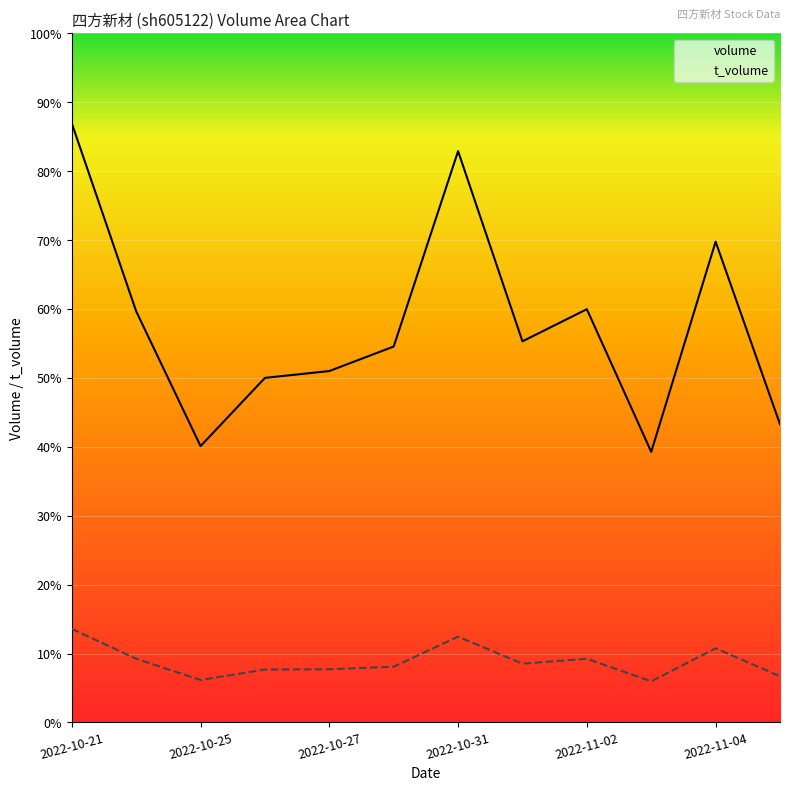

What is the difference between the maximum and second lowest values in the volume series?

5053